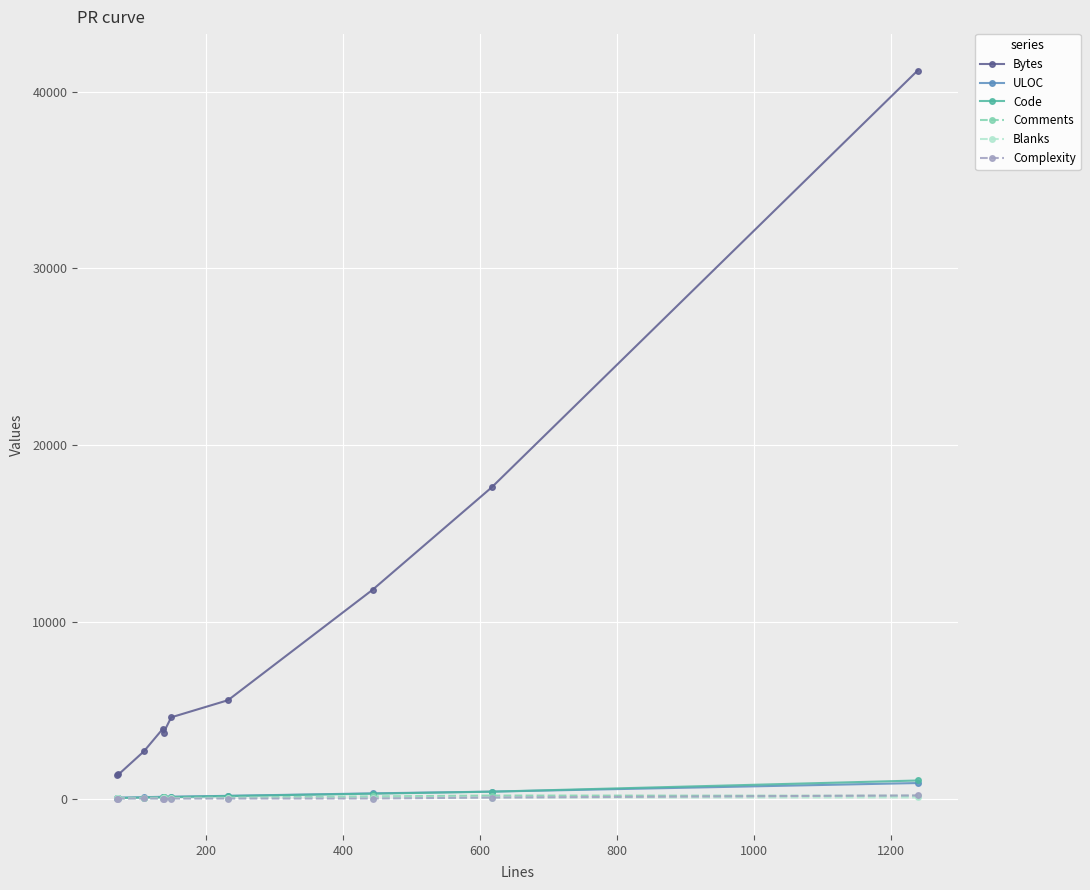

Which series has the largest total across all categories?

Bytes